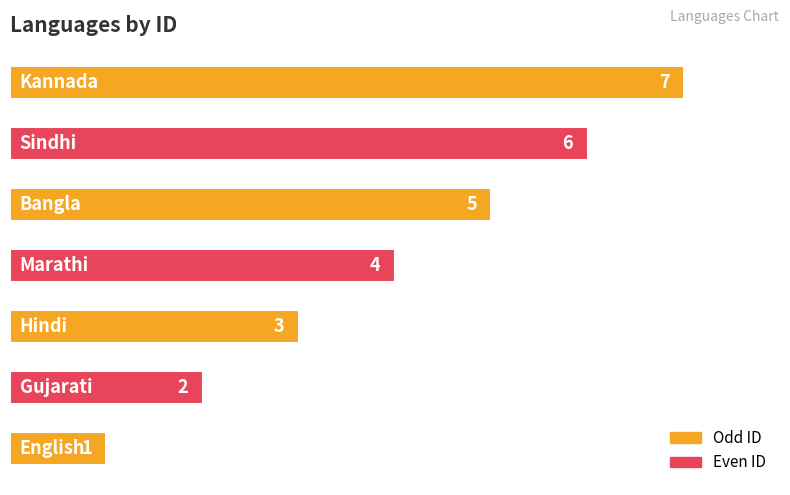

What is the greatest value displayed?

7